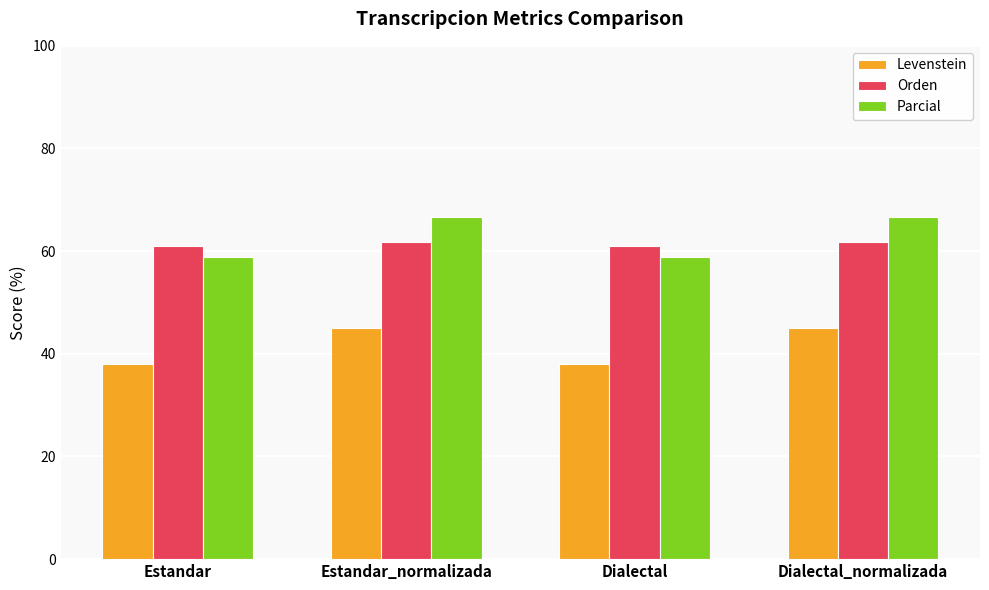

Reading left to right, what are all the values shown in this chart?

Levenstein: Estandar=38.0	Estandar_normalizada=45.0	Dialectal=38.0	Dialectal_normalizada=45.0
Orden: Estandar=61.0	Estandar_normalizada=61.7	Dialectal=61.0	Dialectal_normalizada=61.7
Parcial: Estandar=58.8	Estandar_normalizada=66.7	Dialectal=58.8	Dialectal_normalizada=66.7